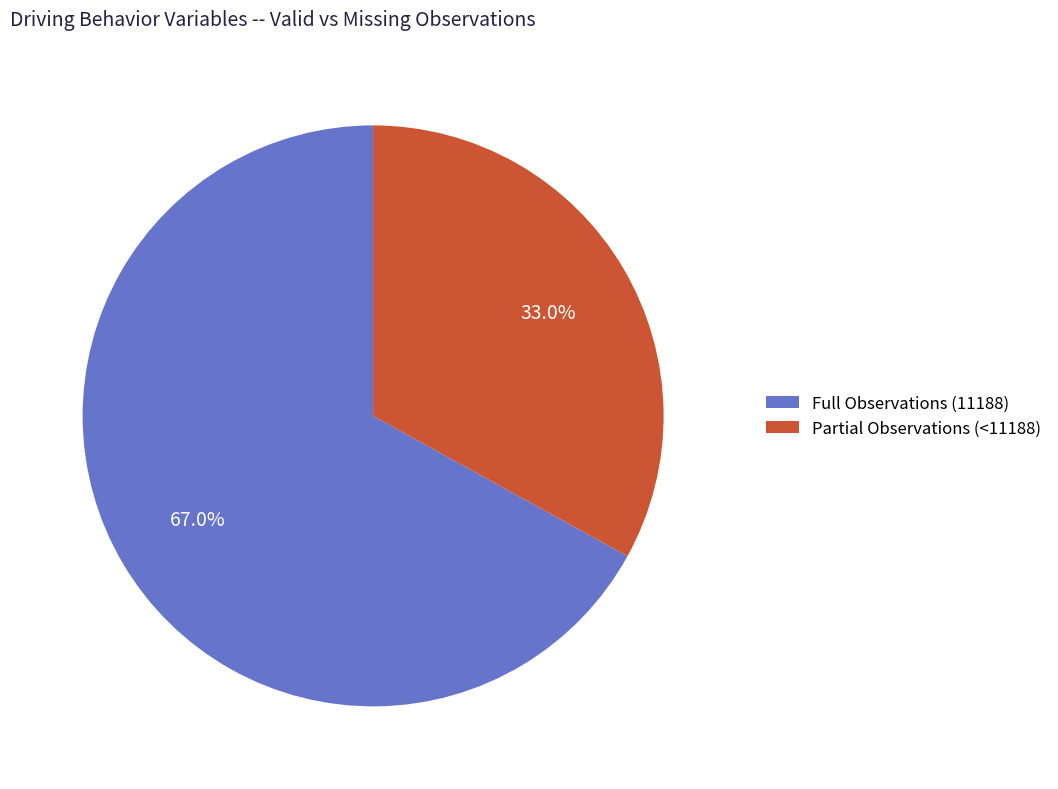

Is there any slice that represents more than half of the pie?

Yes